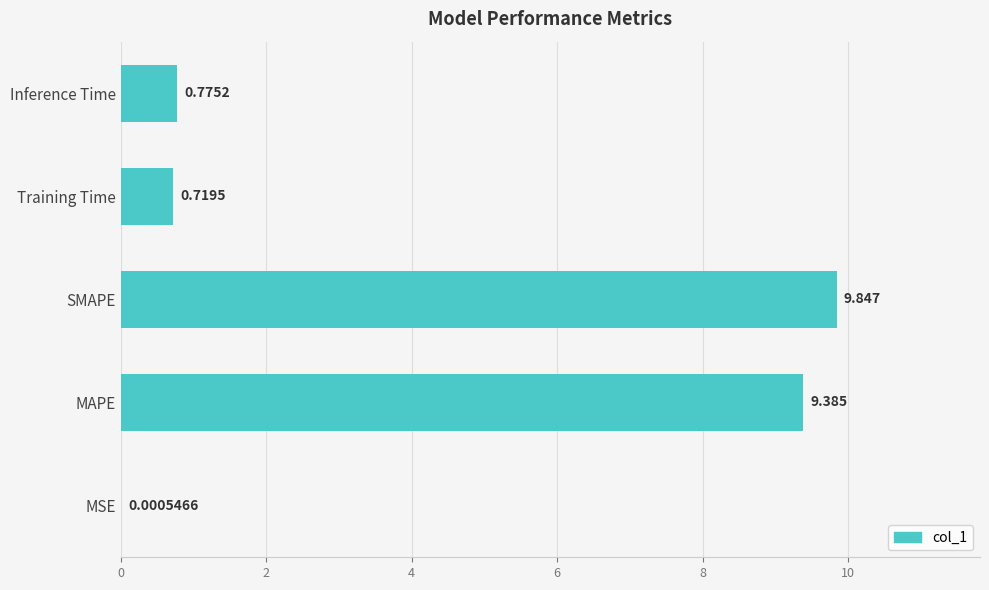

Which has a higher value, Inference Time or SMAPE?

SMAPE